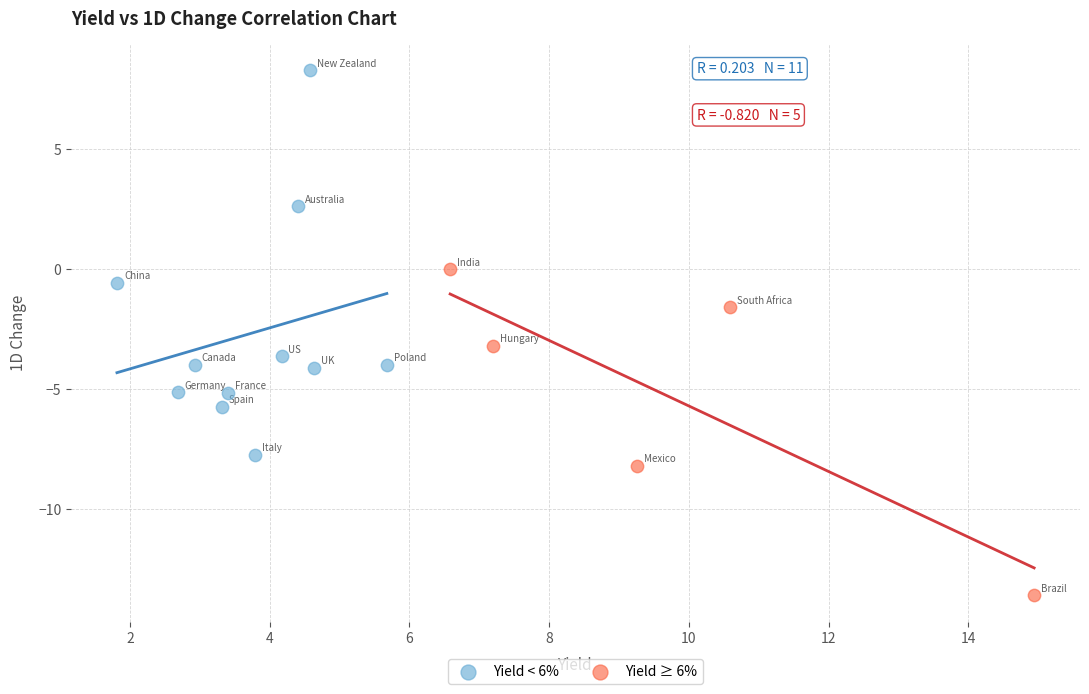

Which series contains the highest Y value?

Yield < 6%